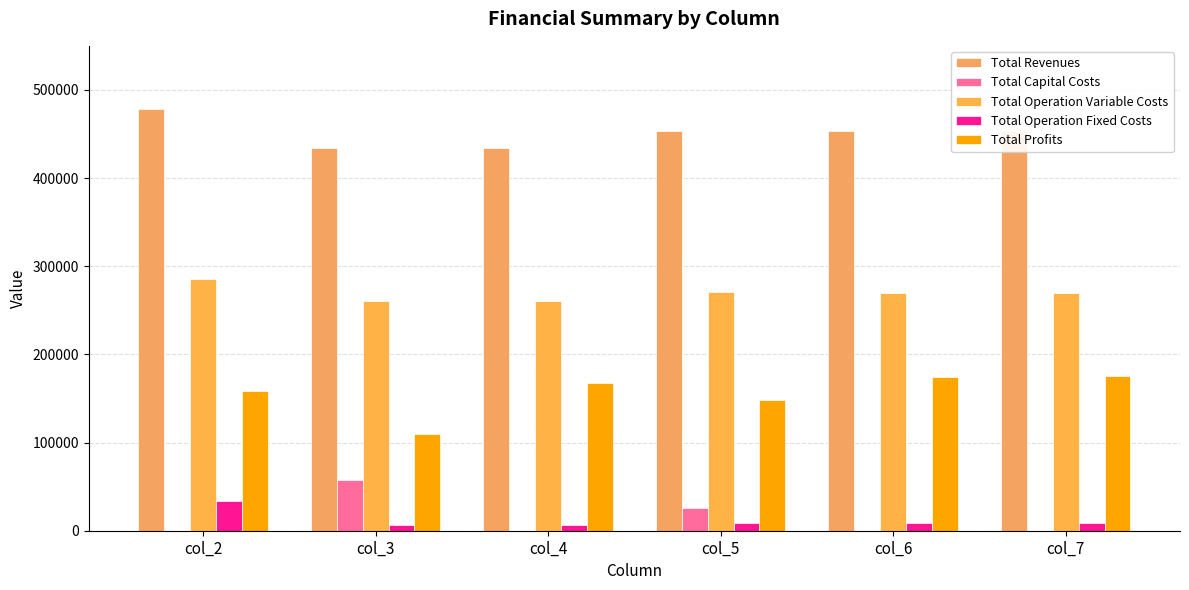

The Total Operation Fixed Costs series shows 33627.6 at col_2. True or false?

True